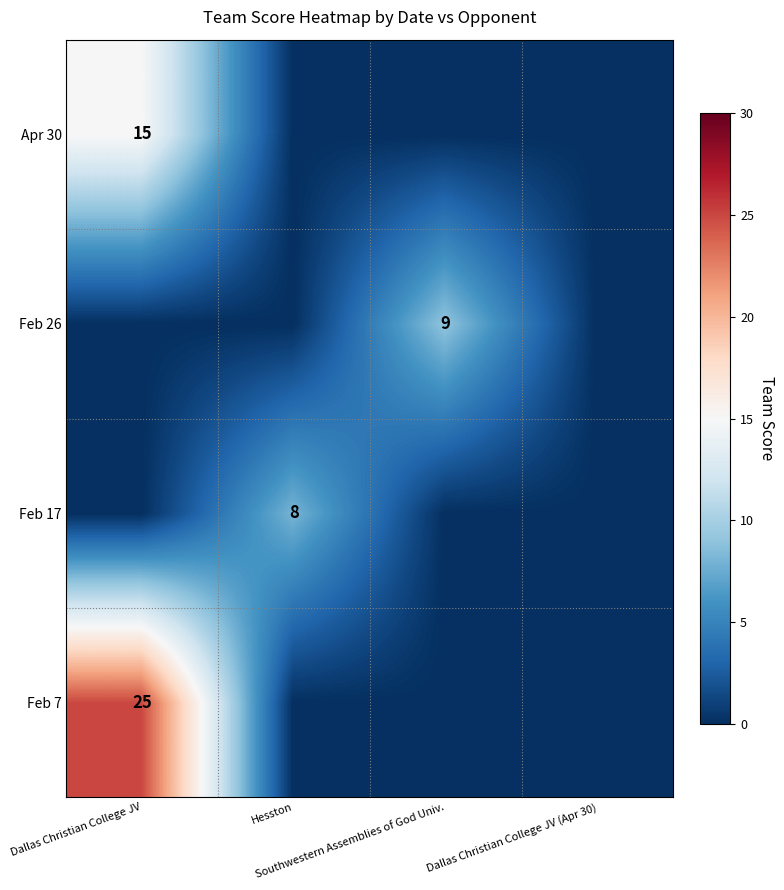

List the series in order of their peak value, highest first.

Feb 7, Apr 30, Feb 26, Feb 17